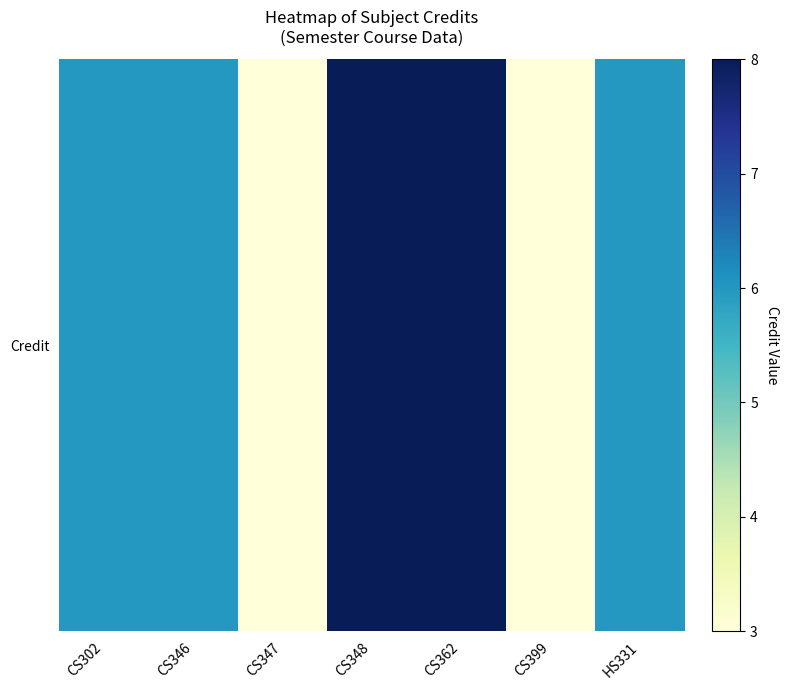

What is the minimum value shown in the chart?

3